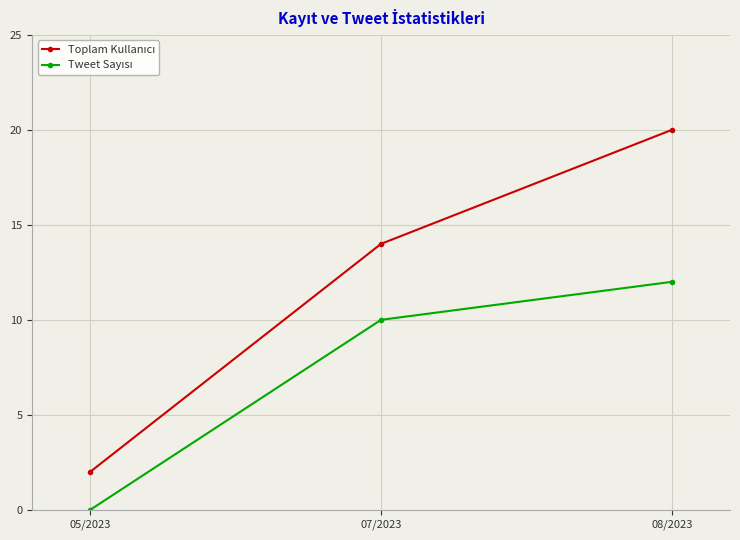

At which category is the sum across all series the highest?

08/2023